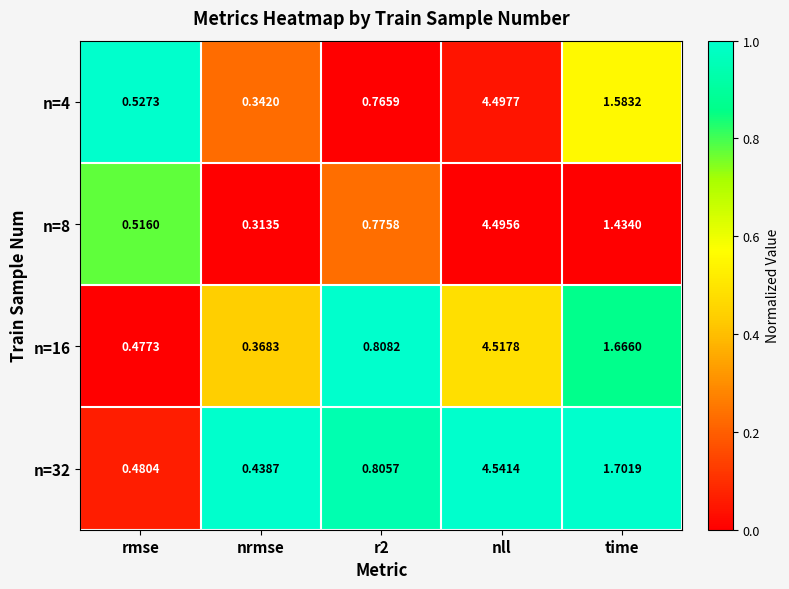

How many data points does each series have?

5